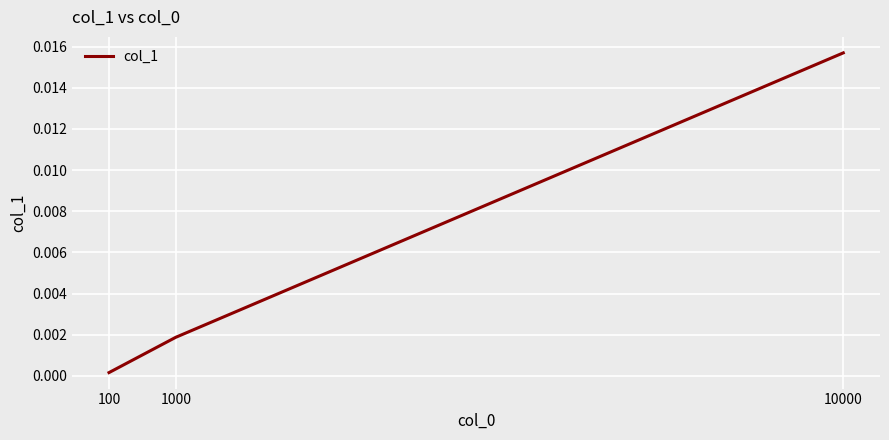

Which category has the highest value across all series?

10000